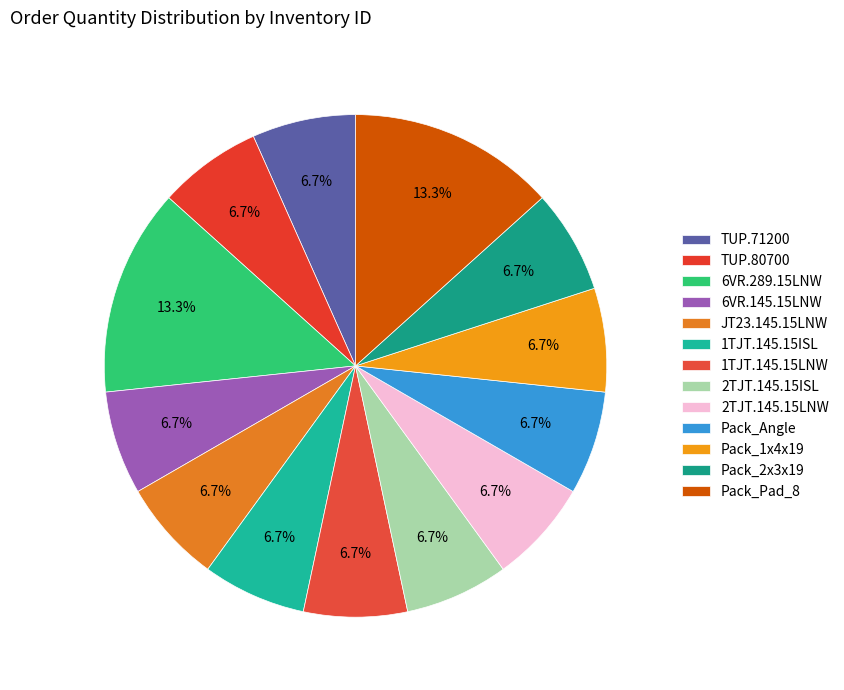

To the nearest percent, what percentage of the pie is TUP.71200?

7%